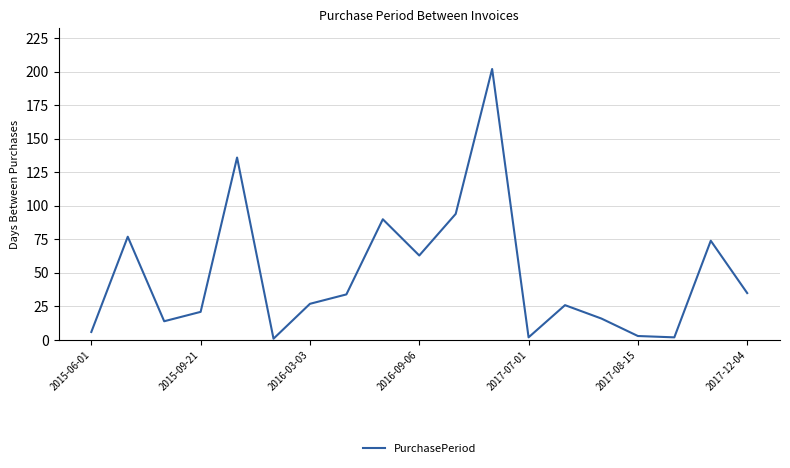

What is the difference between the maximum and minimum values?

201